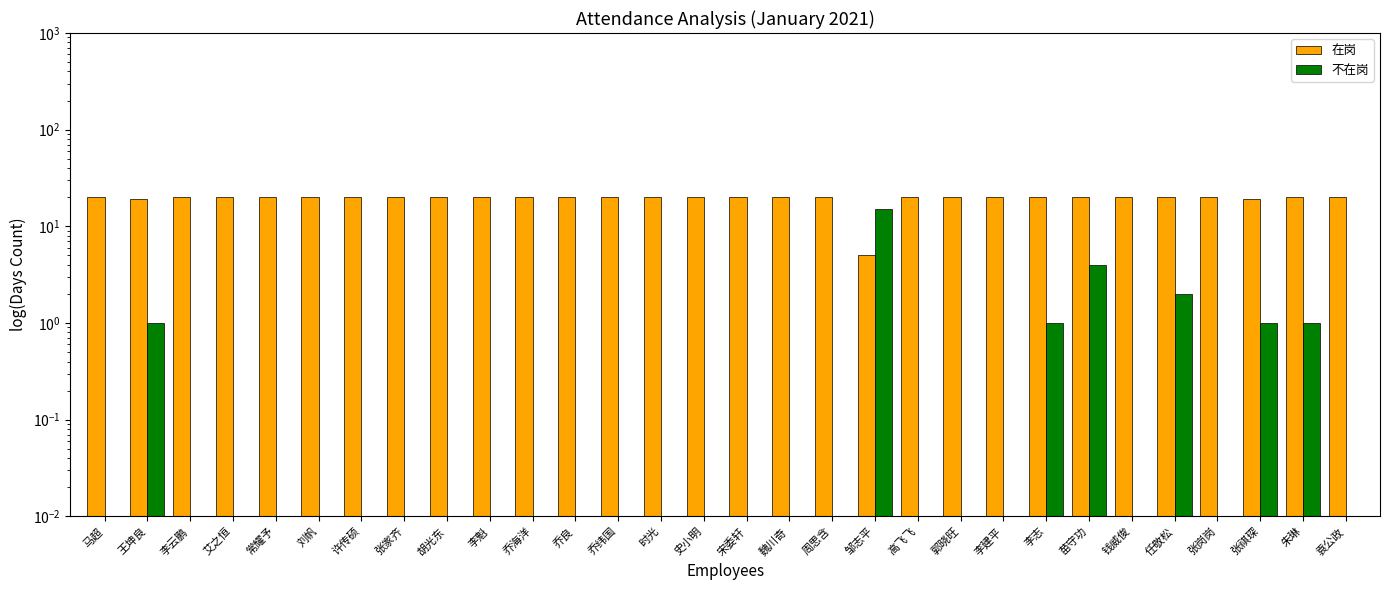

What is the difference between the highest and lowest values at 王坤良?

18